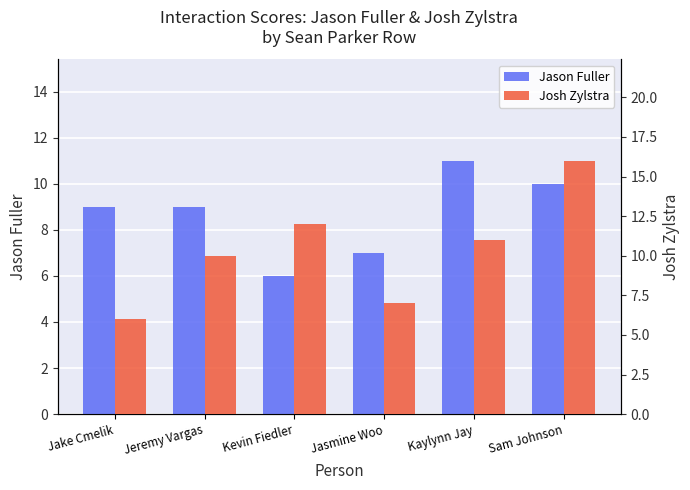

At which label does Josh Zylstra reach its minimum?

Jake Cmelik